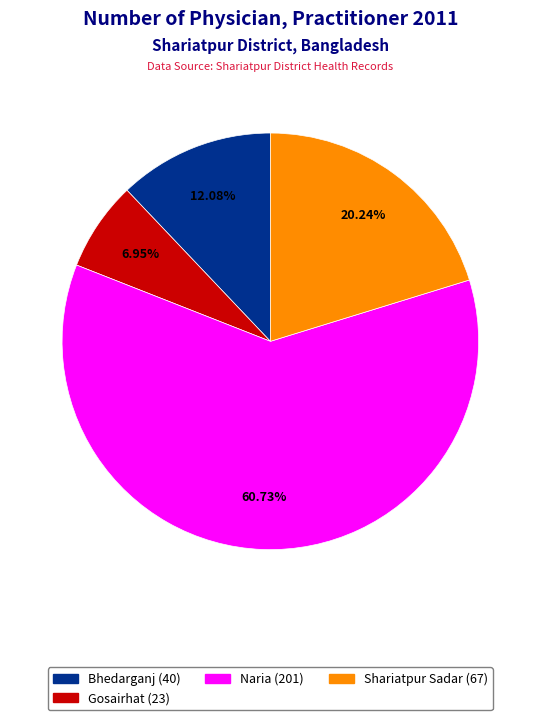

Does any single category account for the majority?

Yes